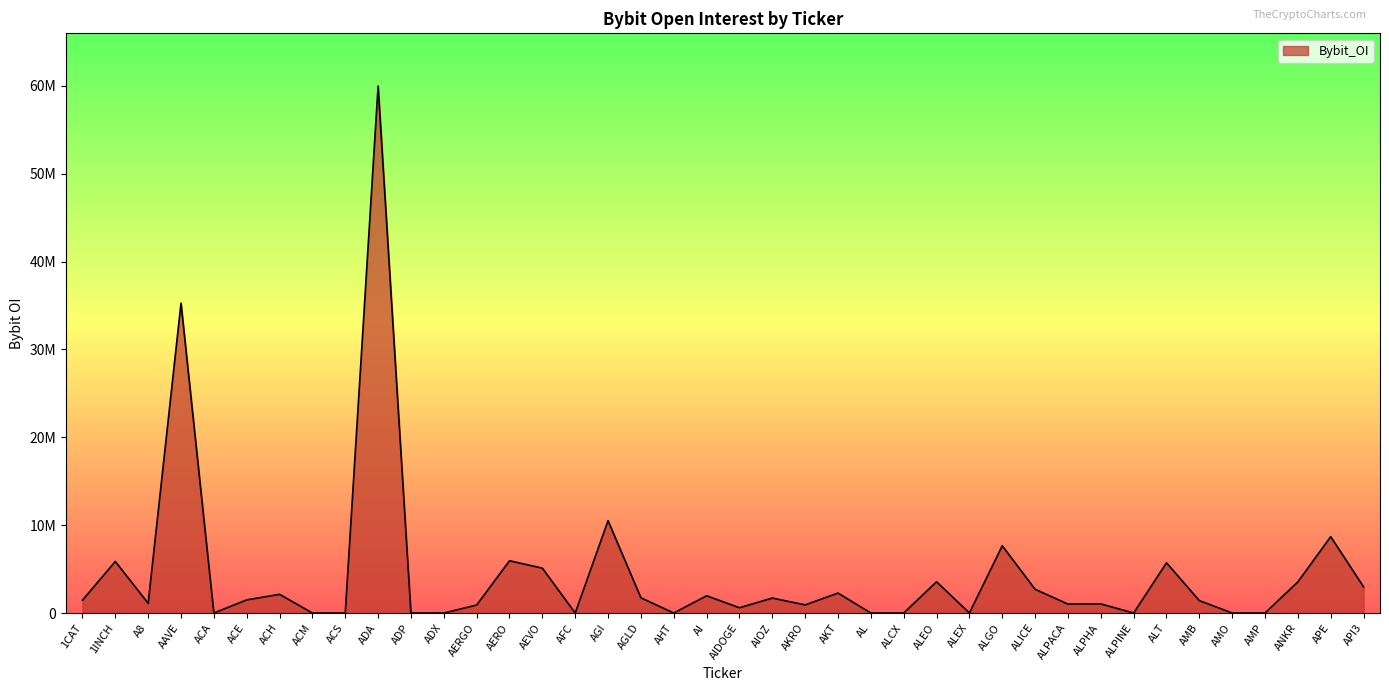

Does the chart display data point markers on the line(s)?

No